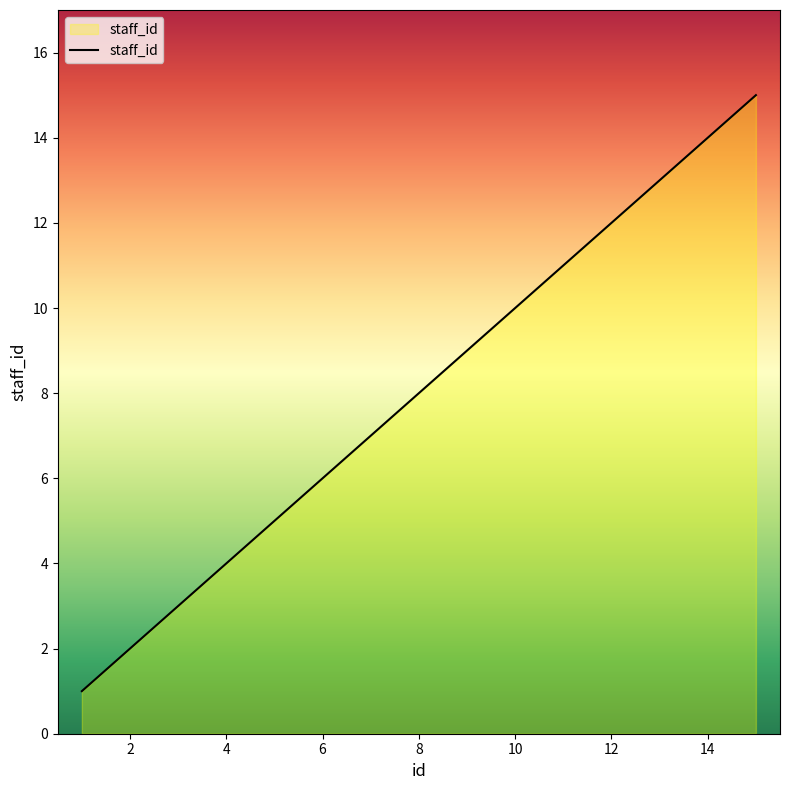

What is the maximum value shown in the chart?

15